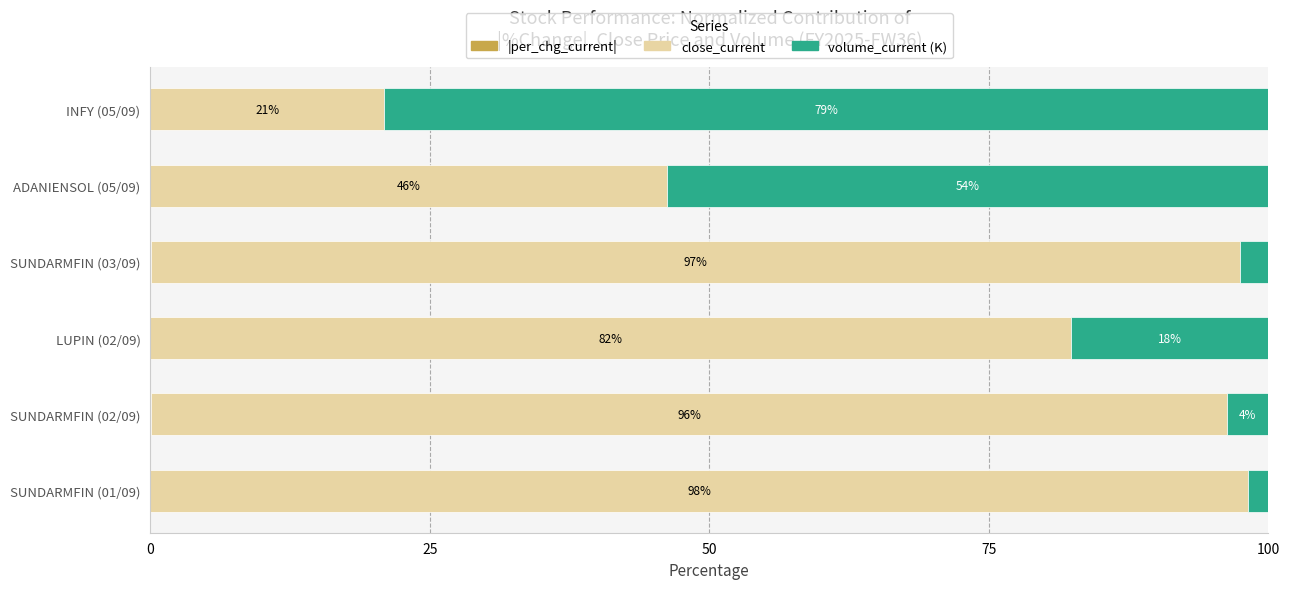

What is the total value across all series at INFY (05/09)?

100.0